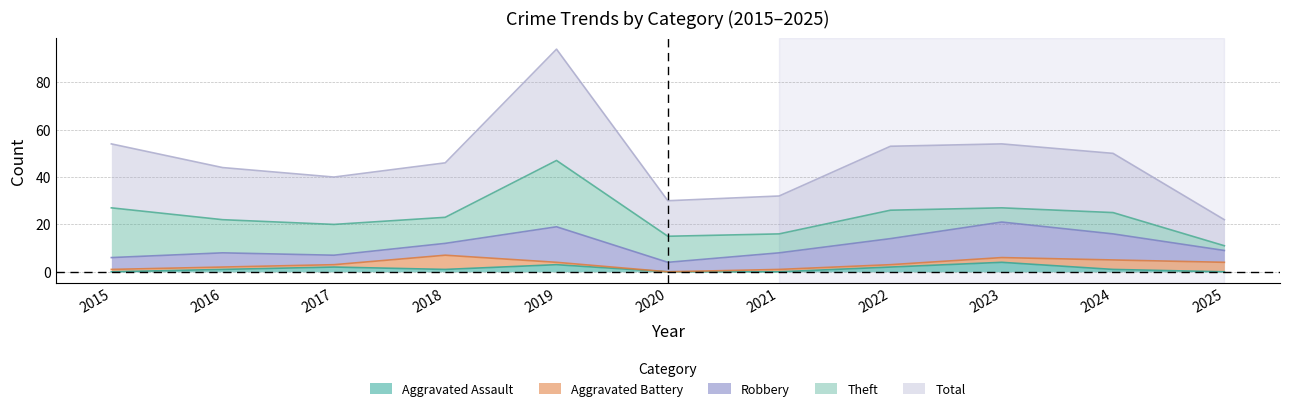

Reading left to right, what are all the values shown in this chart?

Aggravated Assault: 0	1	2	1	3	0	0	2	4	1	0
Aggravated Battery: 1	1	1	6	1	0	1	1	2	4	4
Robbery: 5	6	4	5	15	4	7	11	15	11	5
Theft: 21	14	13	11	28	11	8	12	6	9	2
Total: 27	22	20	23	47	15	16	27	27	25	11